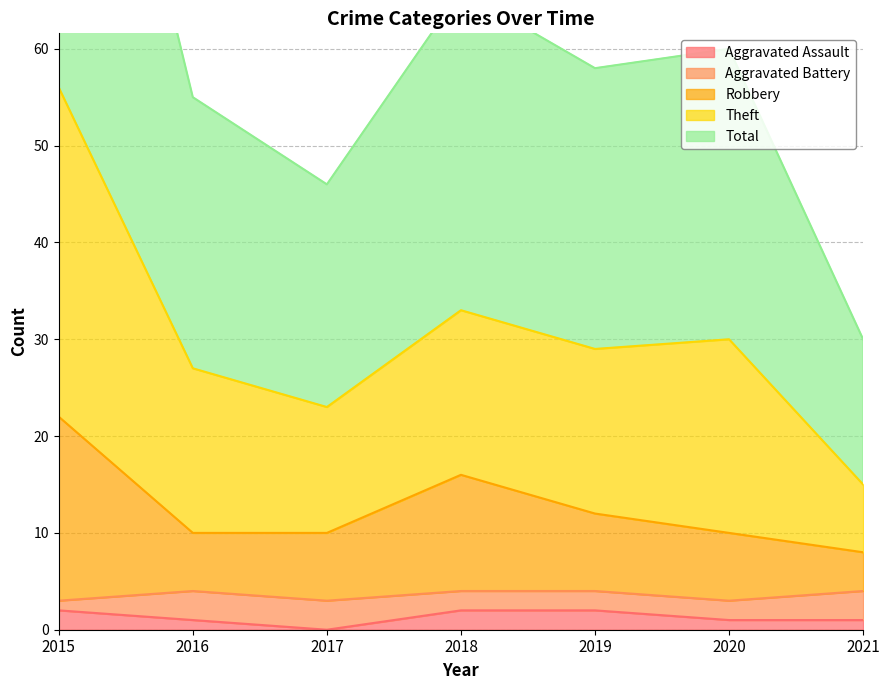

What is the greatest value displayed?

112